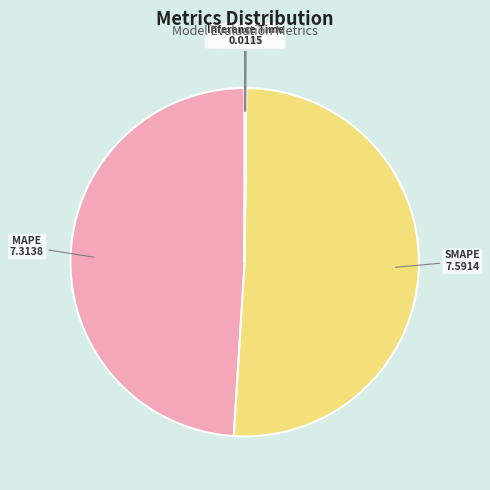

Is it true that MAPE is 49% of the pie?

True